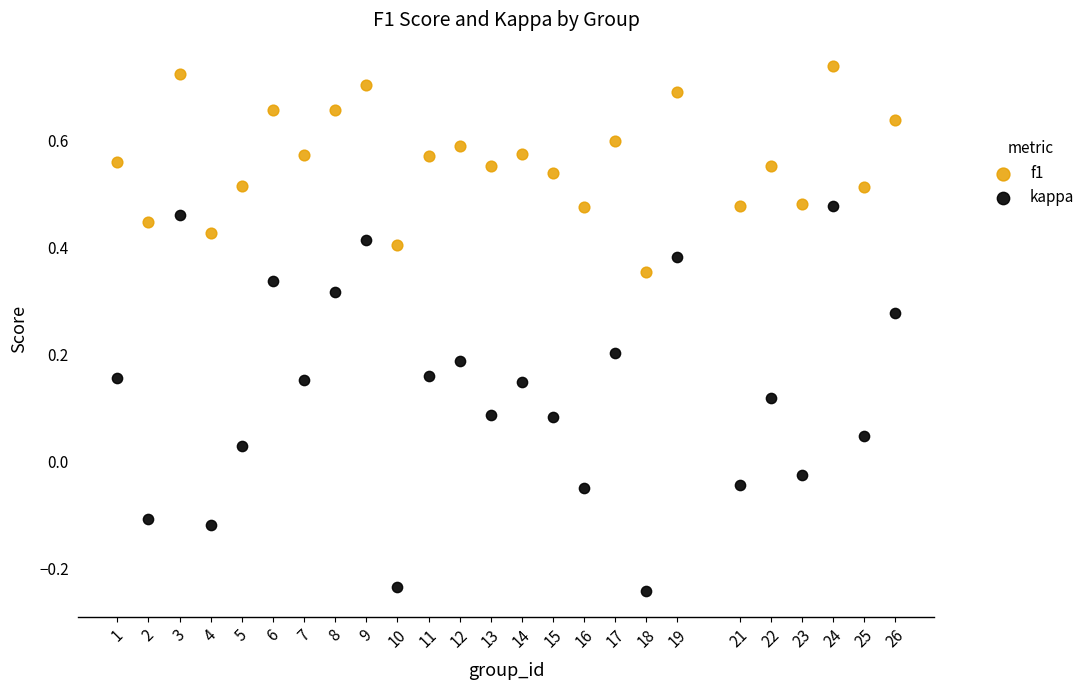

Which series has the widest spread of Y values?

kappa